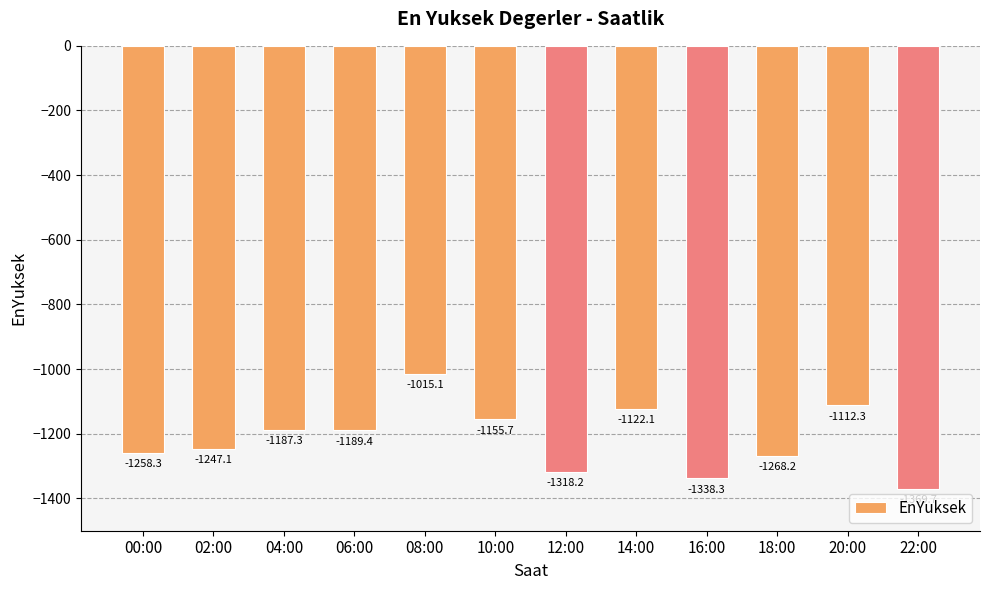

At which category does the chart reach its peak across all series?

08:00